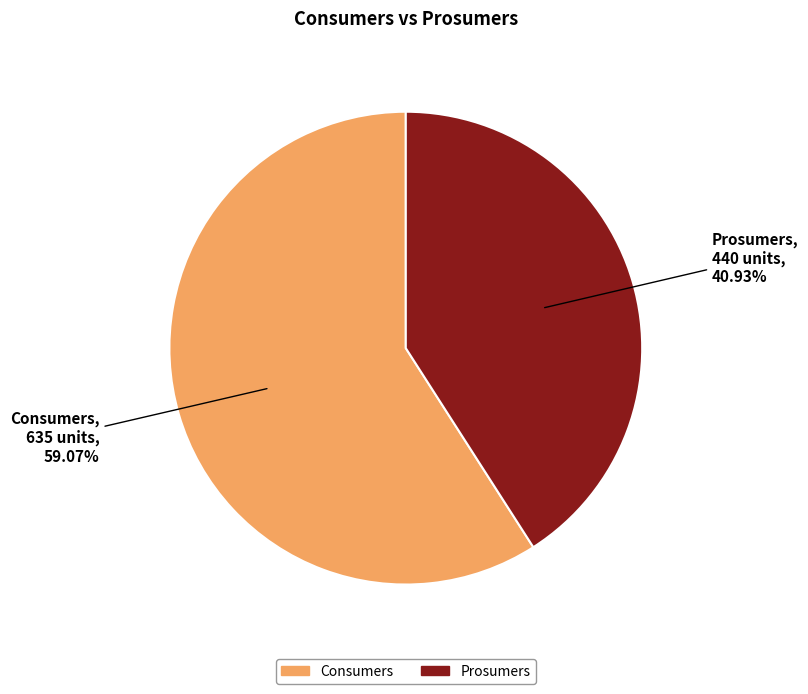

To the nearest percent, what is the difference between the Prosumers and Consumers slice percentages?

18%